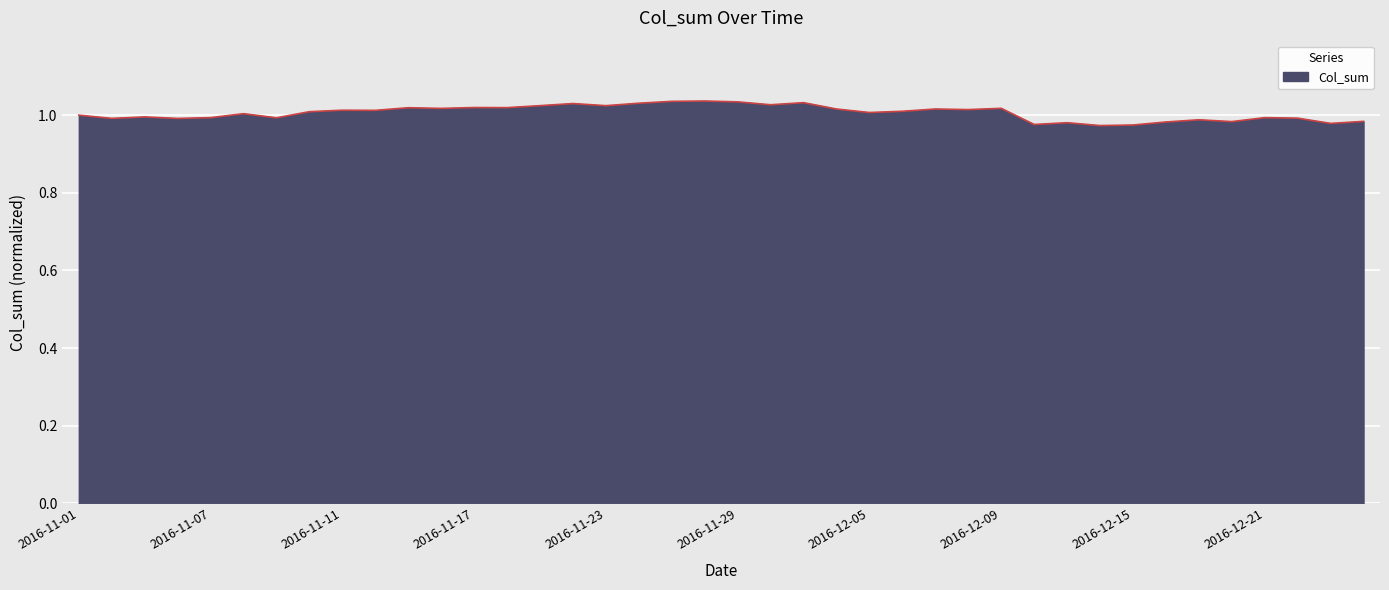

Where is the first local maximum?

2016-11-03